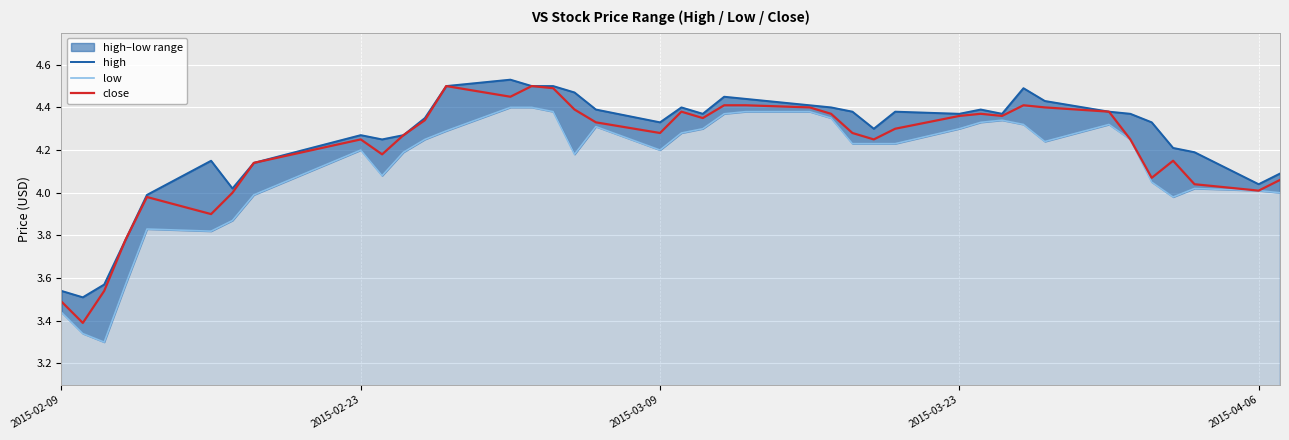

Is the value of low at 36 greater than the value of close at 34?

No